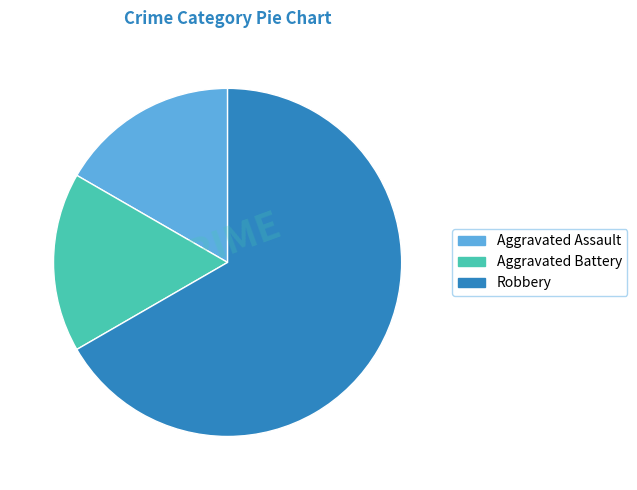

Which has a higher value, Aggravated Assault or Robbery?

Robbery